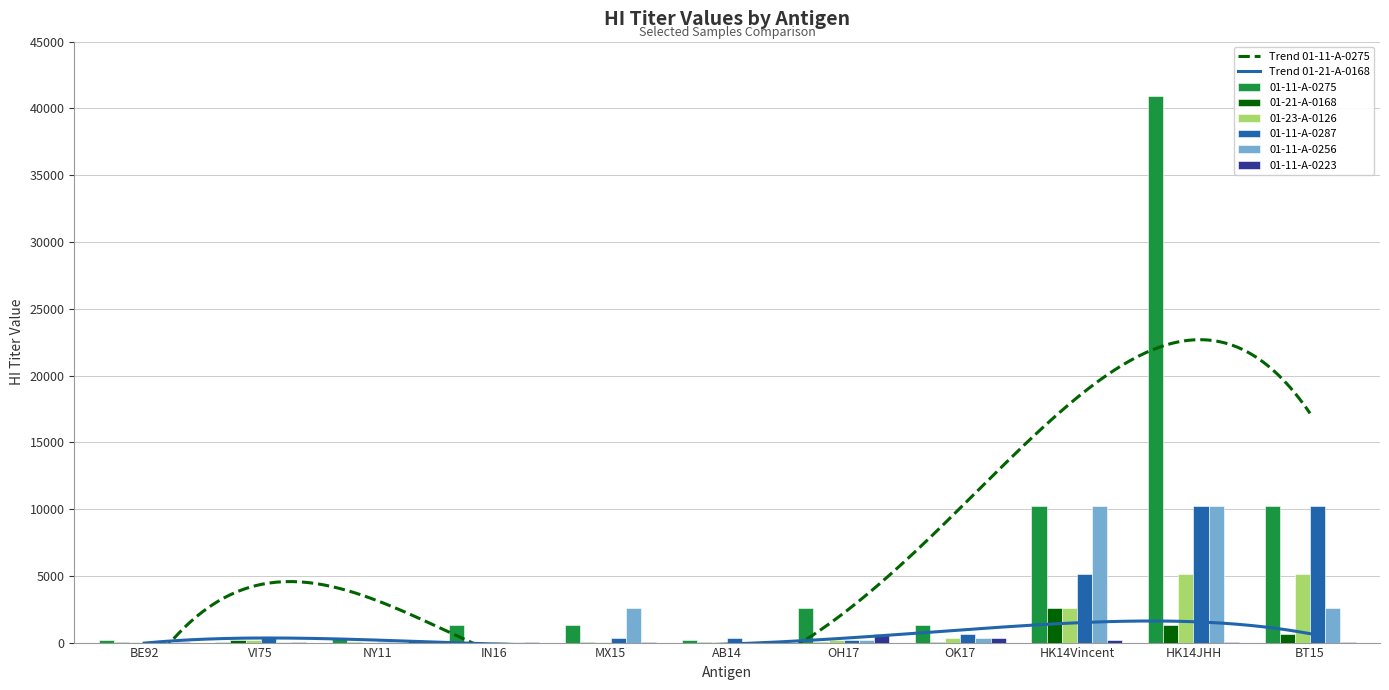

Read the 01-11-A-0275 value at AB14, to the nearest 50.

150